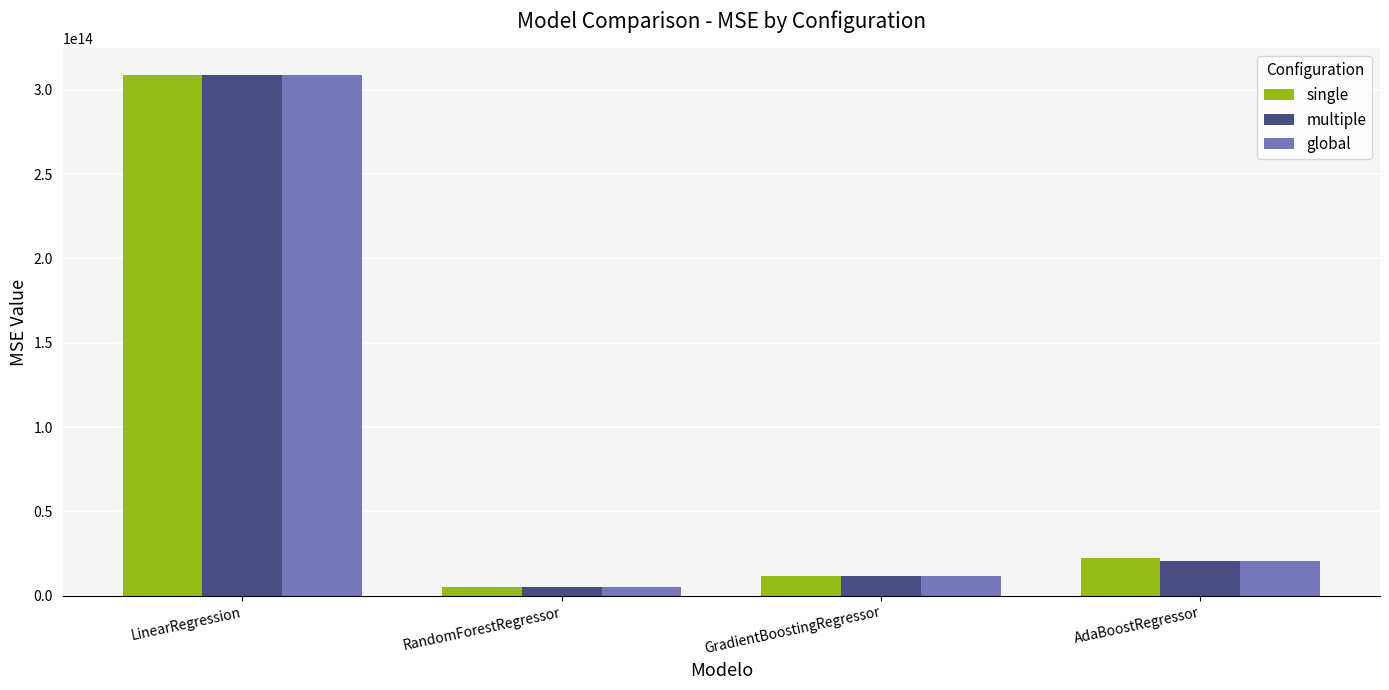

At which label is single closest to 157146058541159?

AdaBoostRegressor